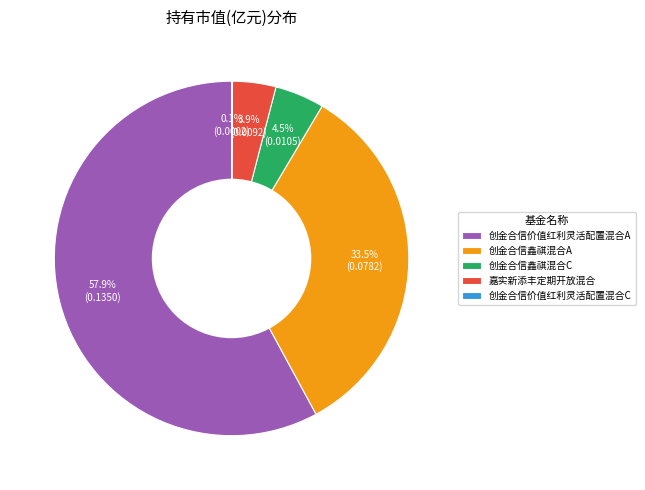

Does any single category account for the majority?

Yes